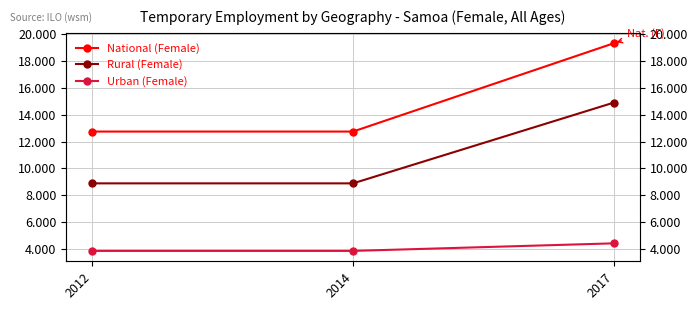

Reading right to left, list all the values displayed in this chart.

National (Female): 2017=19.3	2014=12.7	2012=12.7
Rural (Female): 2017=14.9	2014=8.9	2012=8.9
Urban (Female): 2017=4.4	2014=3.9	2012=3.9